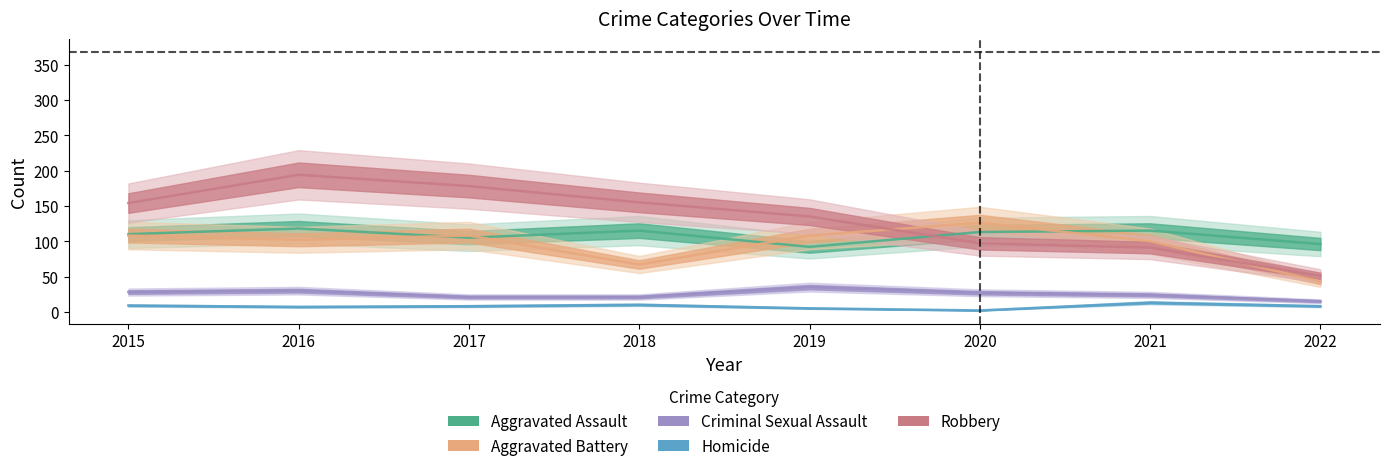

Where is the first local maximum for Homicide?

2018